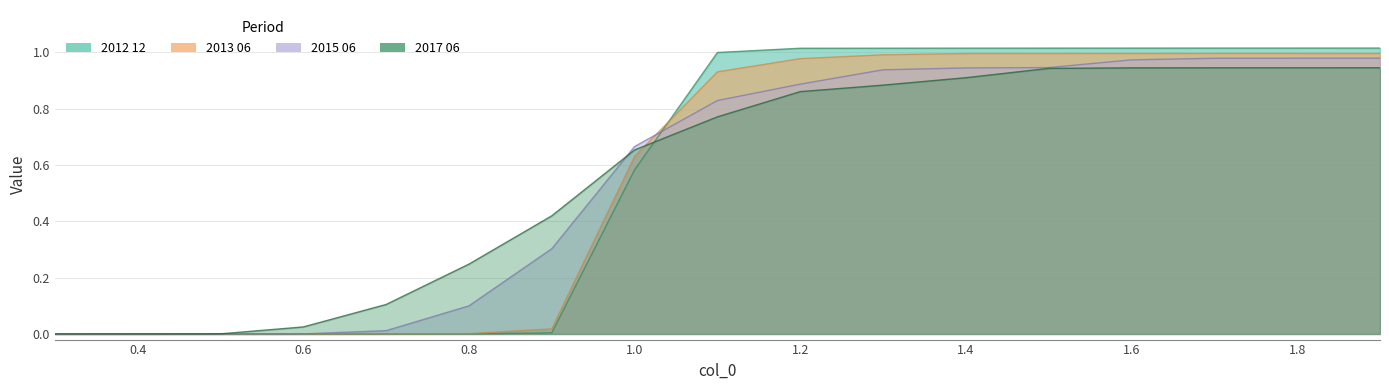

What is the approximate value of 2017 06 at 1.9?

0.9